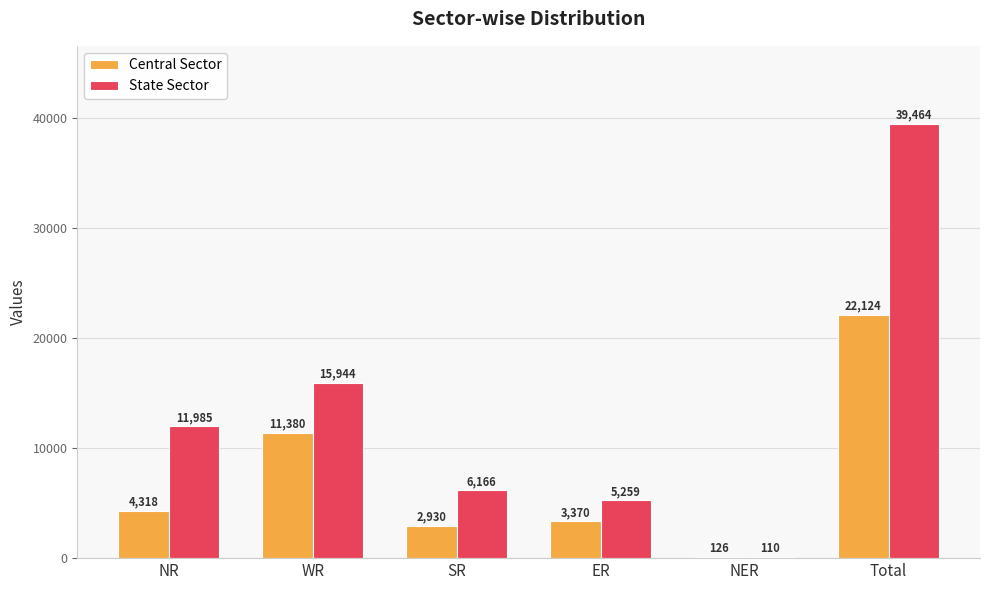

Which series has the largest total across all categories?

State Sector